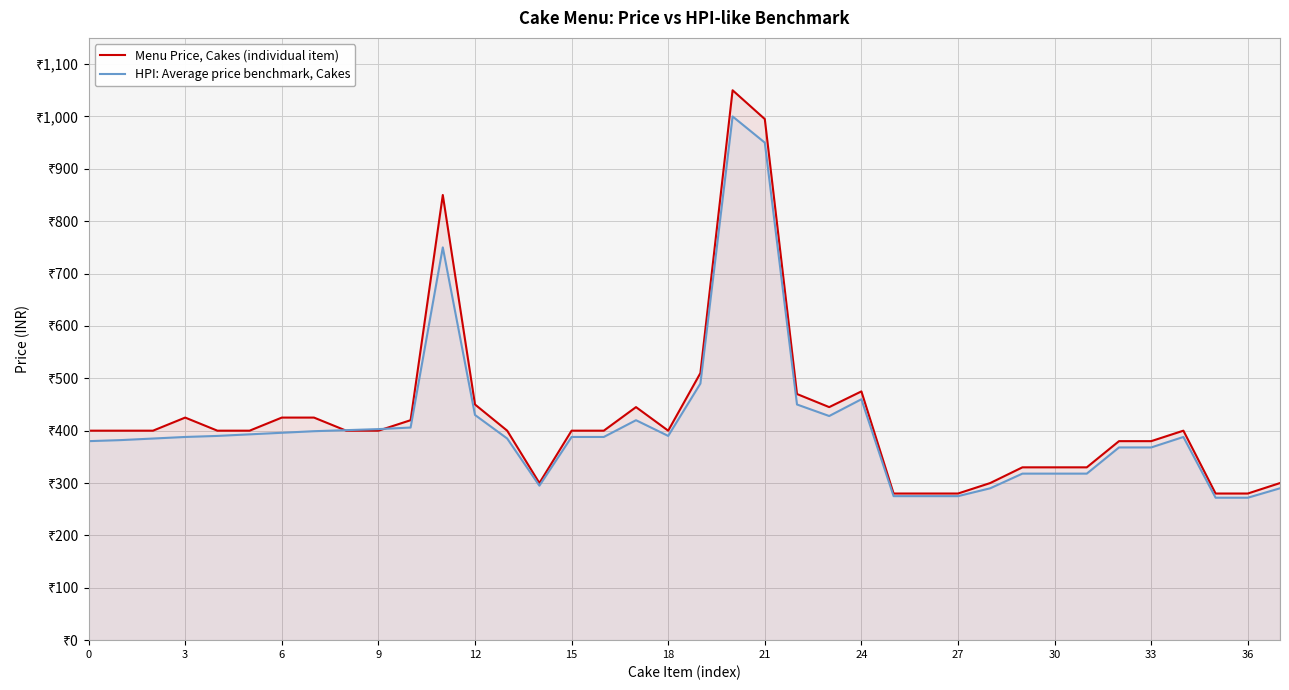

How many lines are shown in the chart?

2